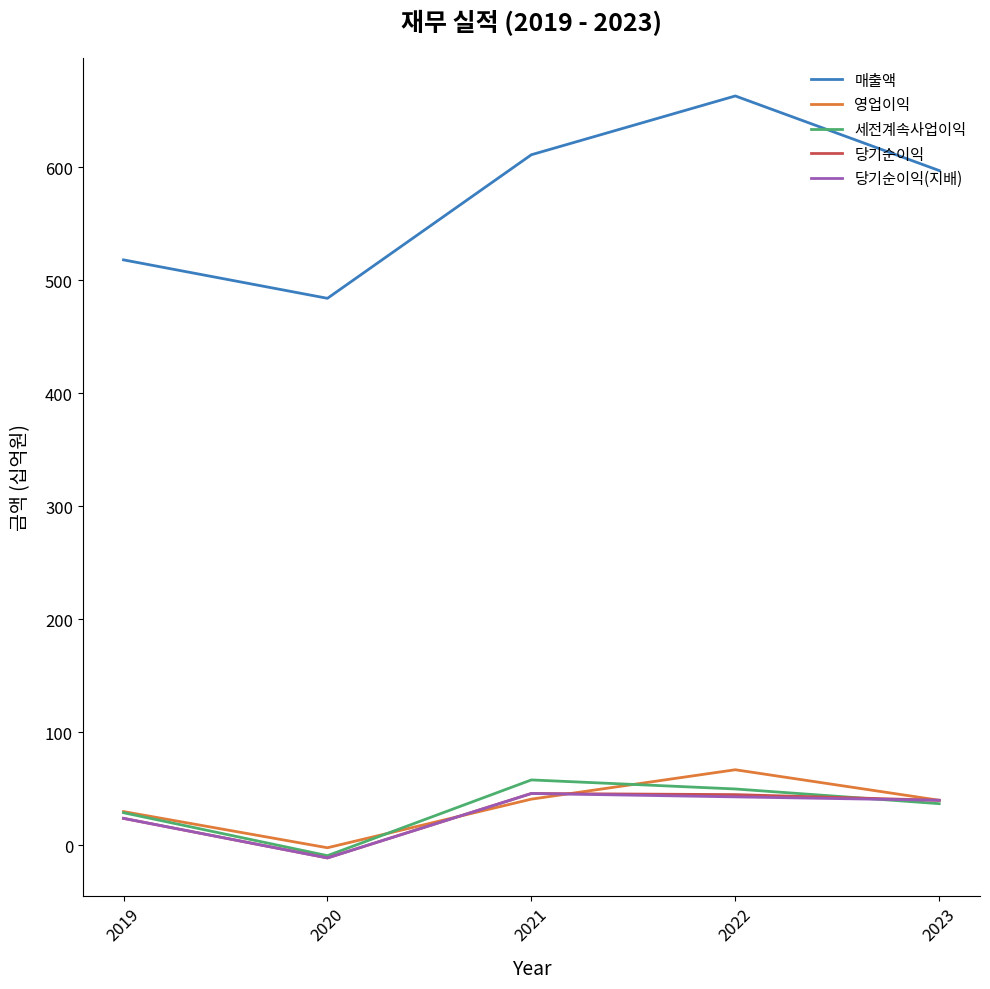

What is the sum of the 세전계속사업이익 values at 2020 and 2023?

28